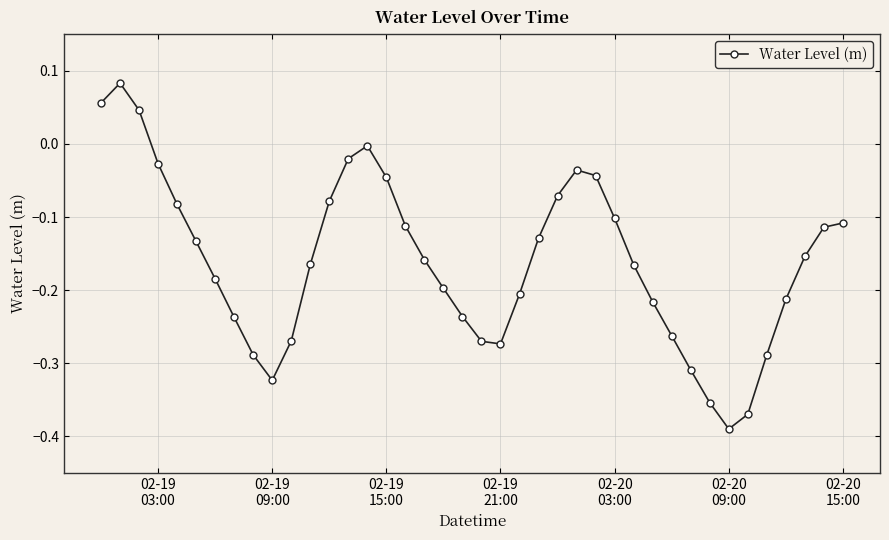

How many values are above zero?

3